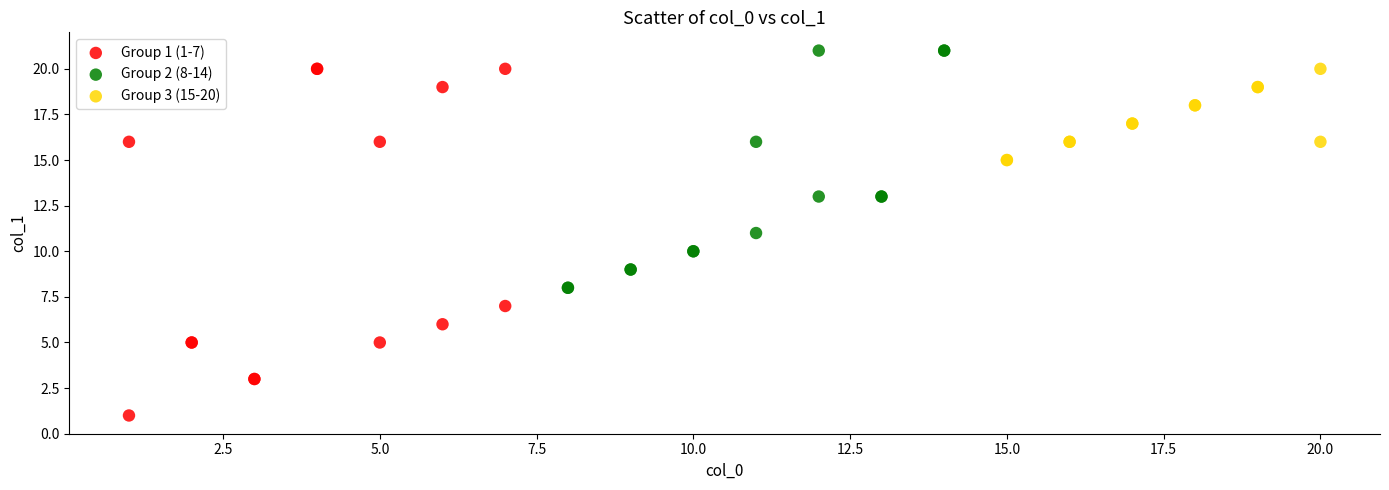

Which series reaches the maximum Y coordinate?

Group 2 (8-14)